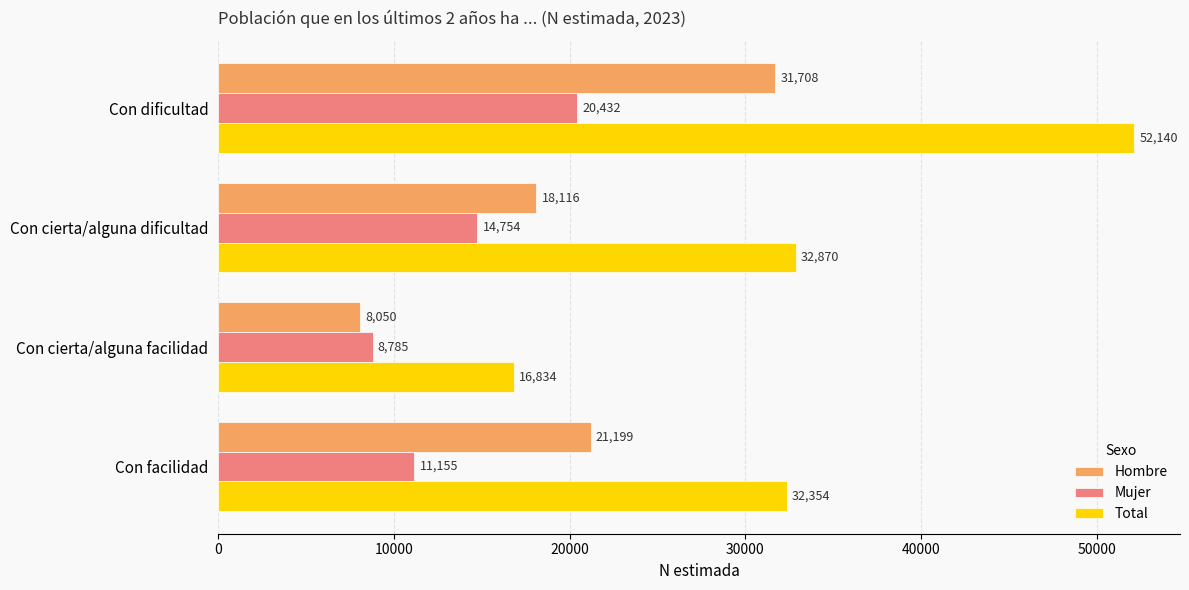

The Total series shows 32870 at Con cierta/alguna dificultad. True or false?

True